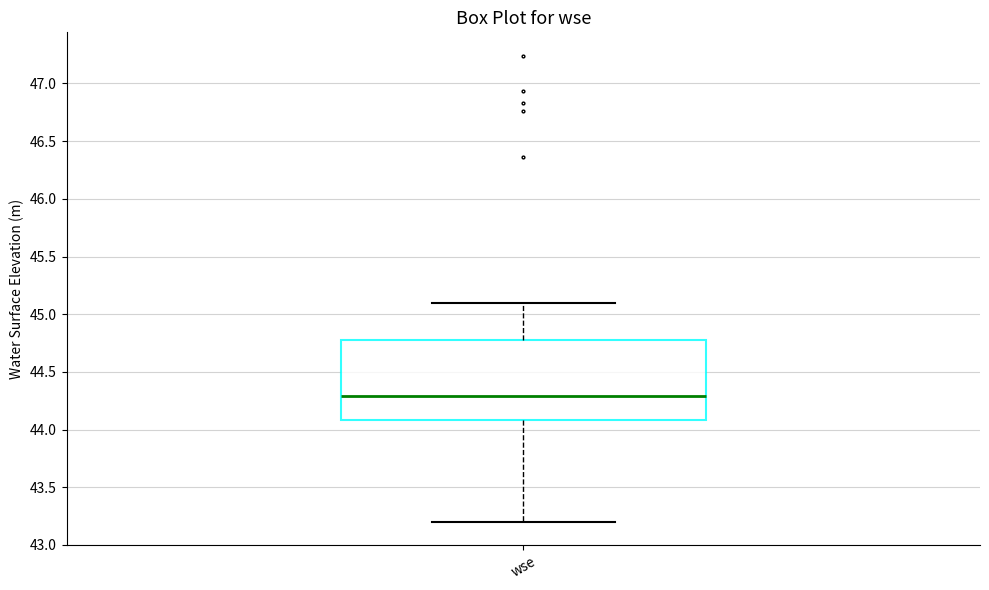

Read this box plot against the y-axis: the position of the median line, the range covered by the box, and the ends of both whiskers. The values are not printed on the chart, so give them approximately, as read against the axis.

median 44.3, box 44.1 to 44.8, whiskers 43.2 to 45.1